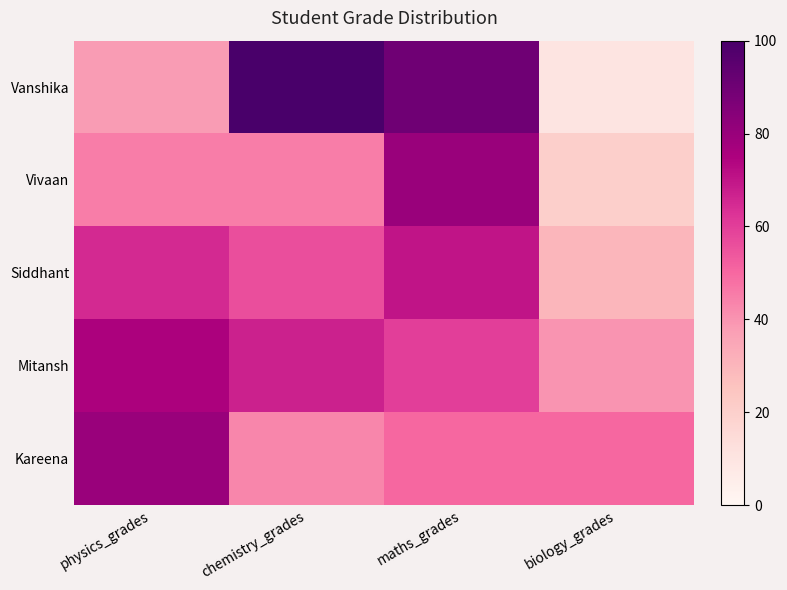

At which category is the sum across all series the highest?

maths_grades